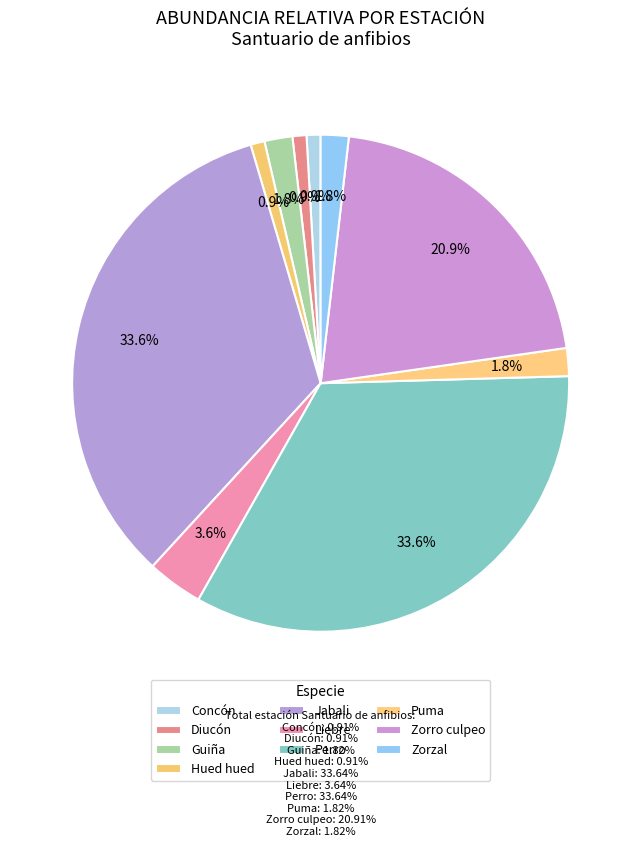

Count the number of slices in the pie.

10